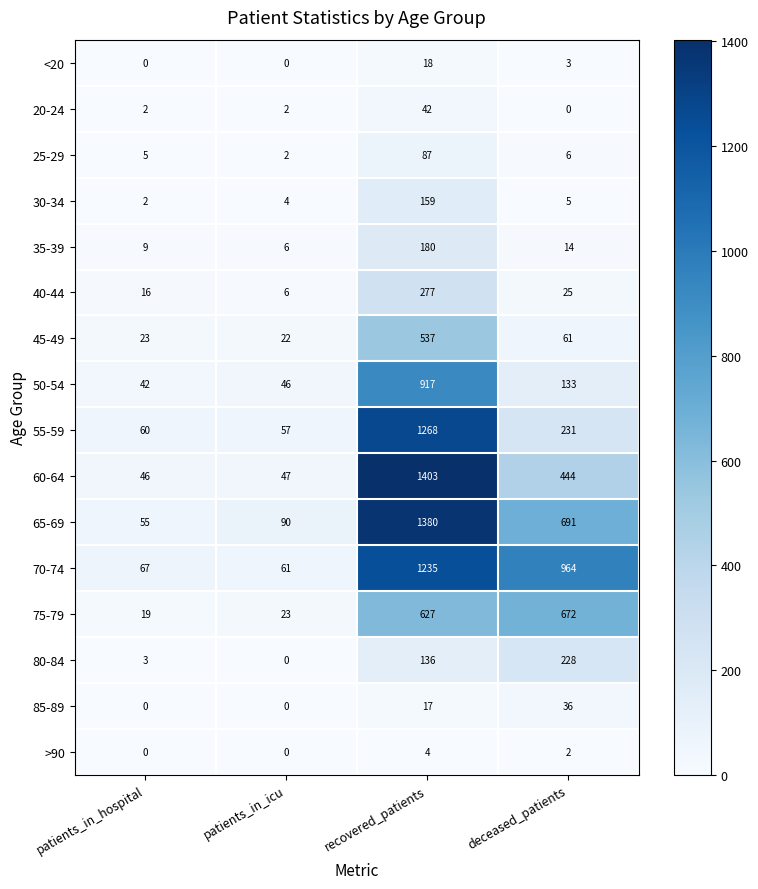

Where does the 35-39 series first go above 14?

recovered_patients